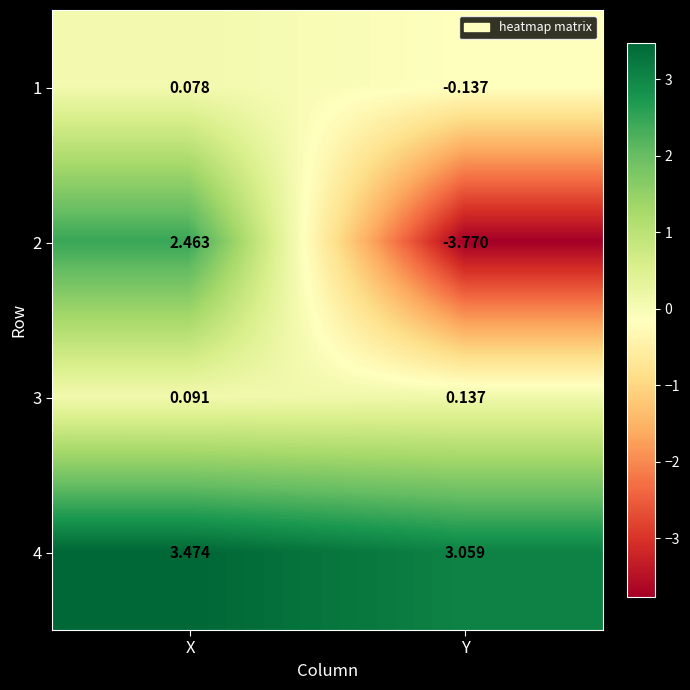

List the series in order of their peak value, highest first.

4, 2, 3, 1